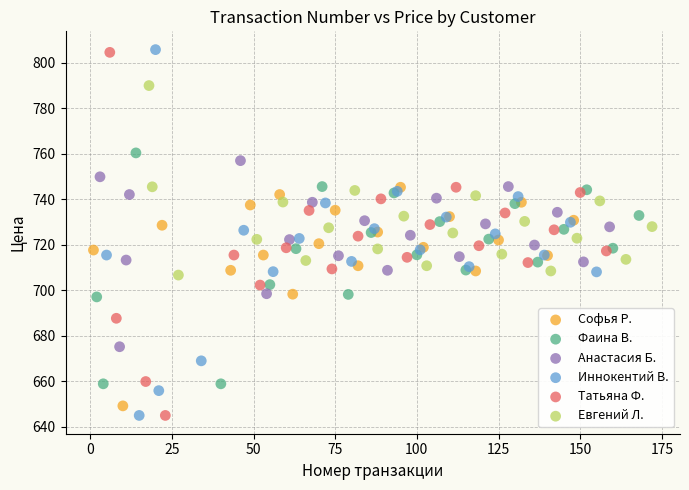

What are all the series names shown in the legend?

Софья Р., Фаина В., Анастасия Б., Иннокентий В., Татьяна Ф., Евгений Л.